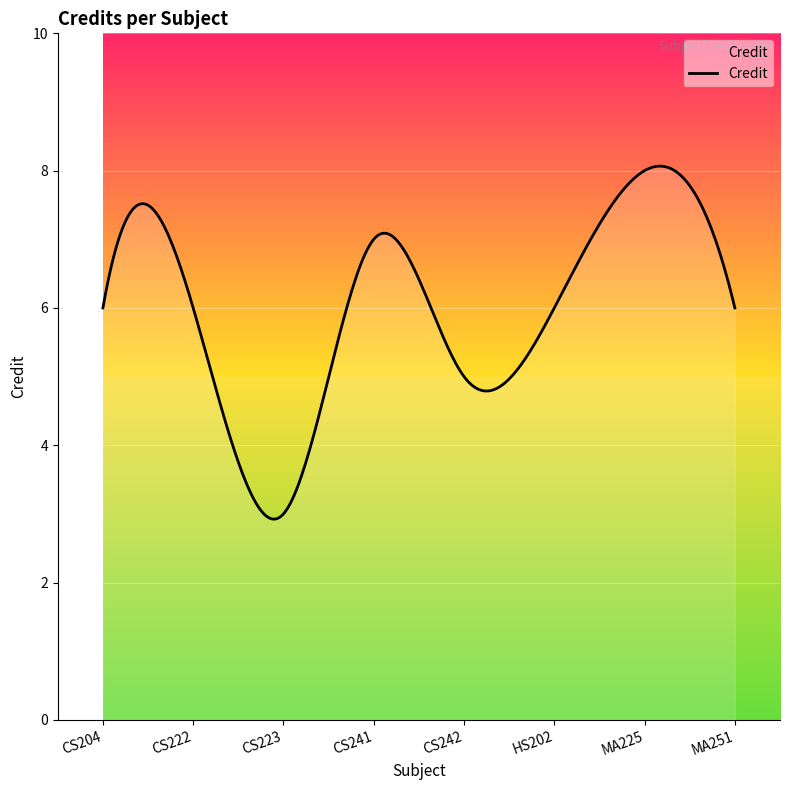

What is the greatest value displayed?

8.1